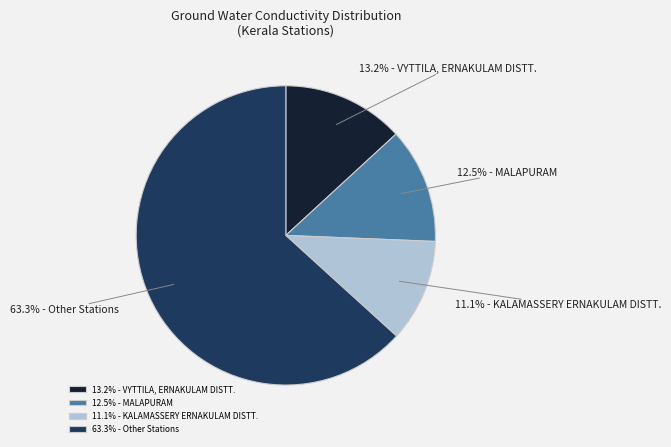

How many slices are in this pie chart?

4